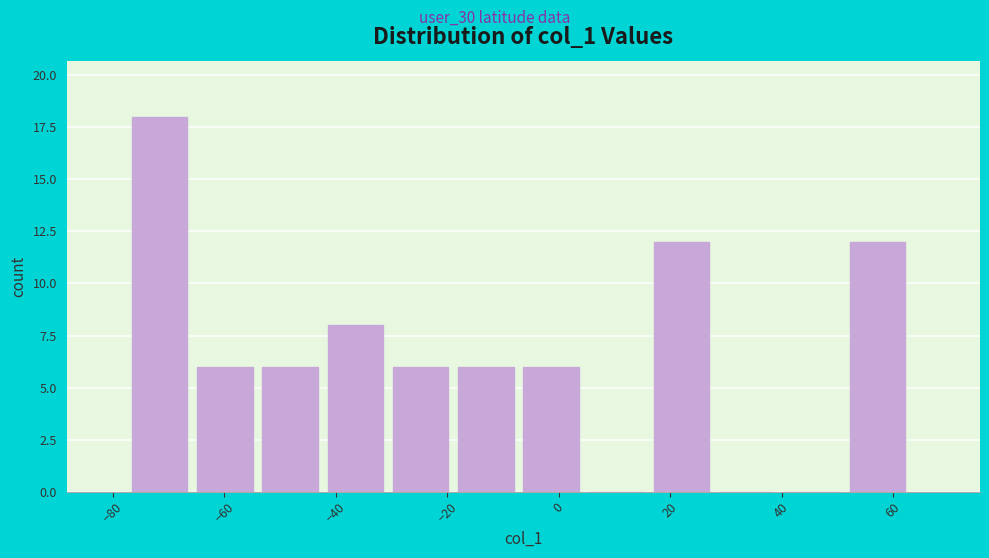

Reading left to right, list every bar in this chart as the range it spans on the x-axis followed by its height. Neither the bar edges nor the heights are printed on the chart, so give them approximately, as read against the axes.

-76 to -64: 18
-64 to -54: 6
-54 to -42: 6
-42 to -30: 8
-30 to -18: 6
-18 to -6: 6
-6 to 6: 6
6 to 18: 0
18 to 28: 12
28 to 40: 0
40 to 52: 0
52 to 64: 12